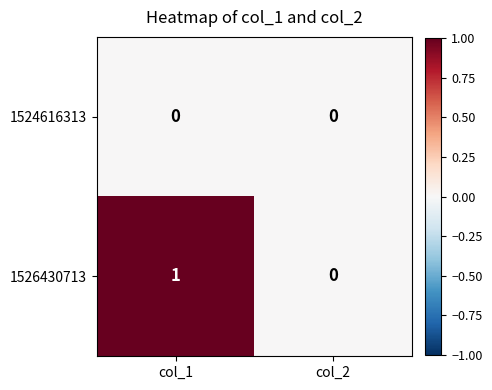

The value of 1526430713 at col_1 is 1. True or false?

True